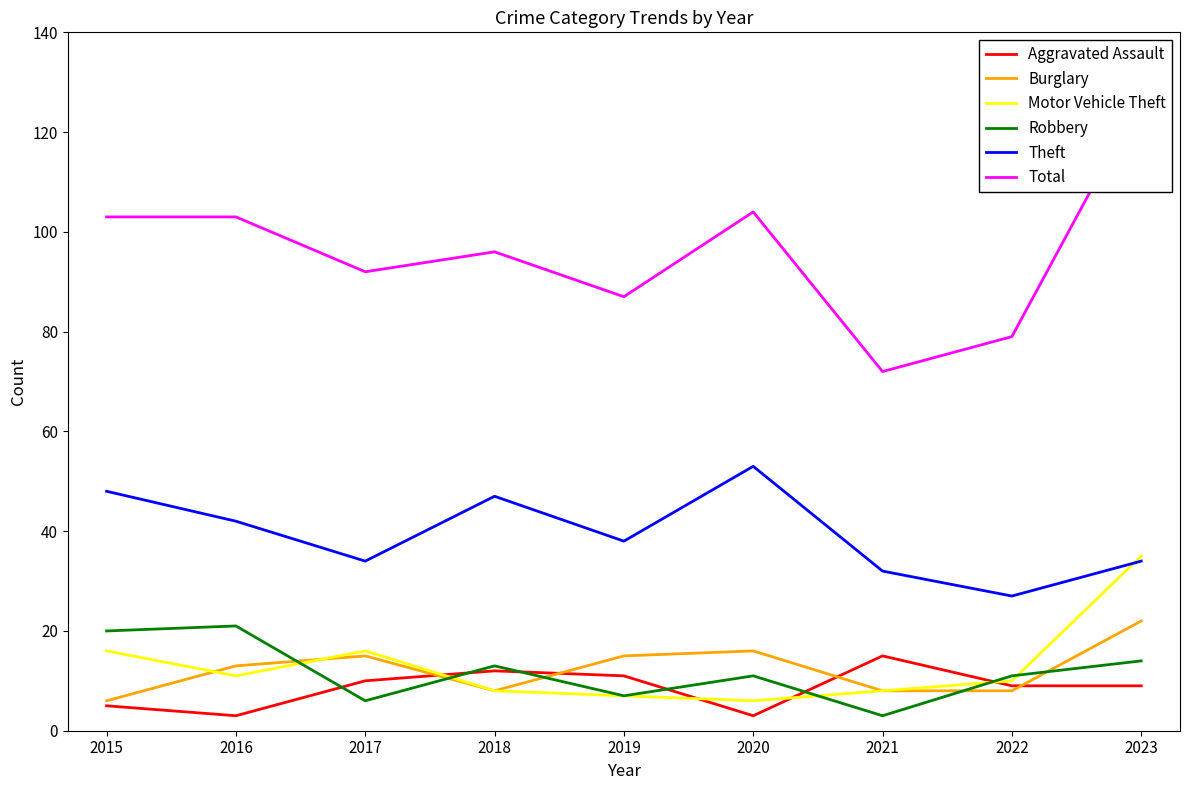

True or false: Theft and Aggravated Assault intersect in this chart.

False